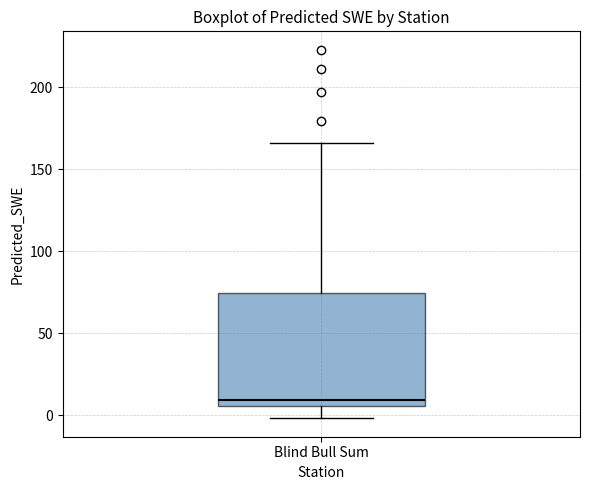

Read this box plot against the y-axis: the position of the median line, the range covered by the box, and the ends of both whiskers. The values are not printed on the chart, so give them approximately, as read against the axis.

median 10, box 5 to 75, whiskers 0 to 165